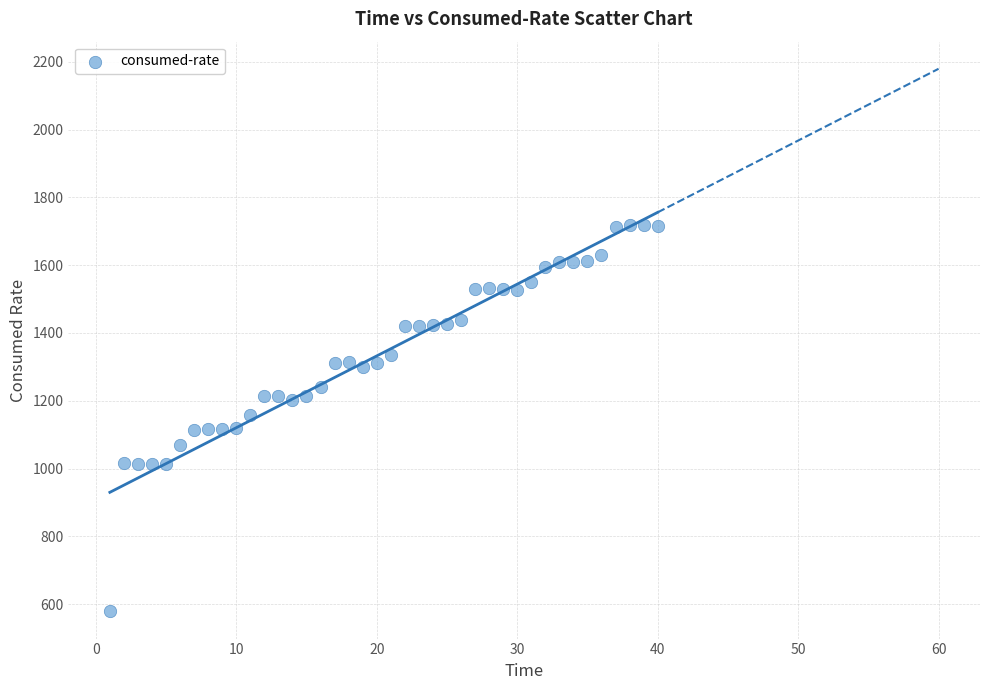

What is the range of Y values (max minus min)?

1139.0